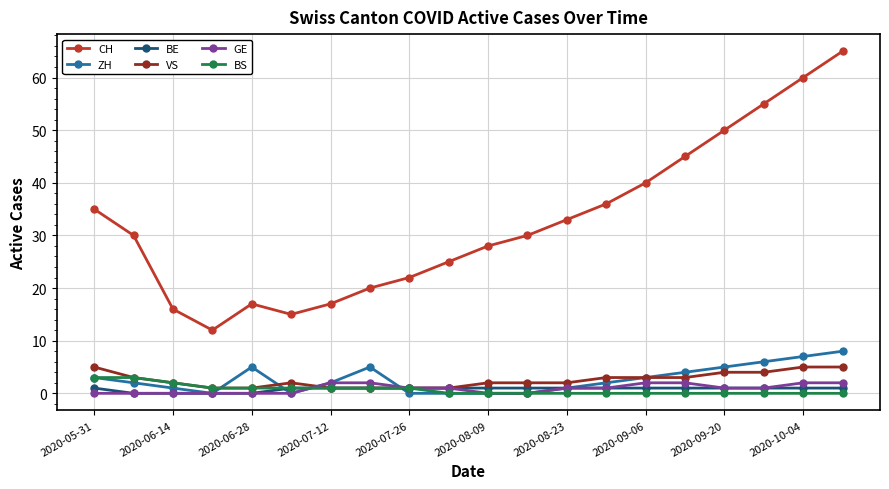

True or false: BE and CH intersect in this chart.

False